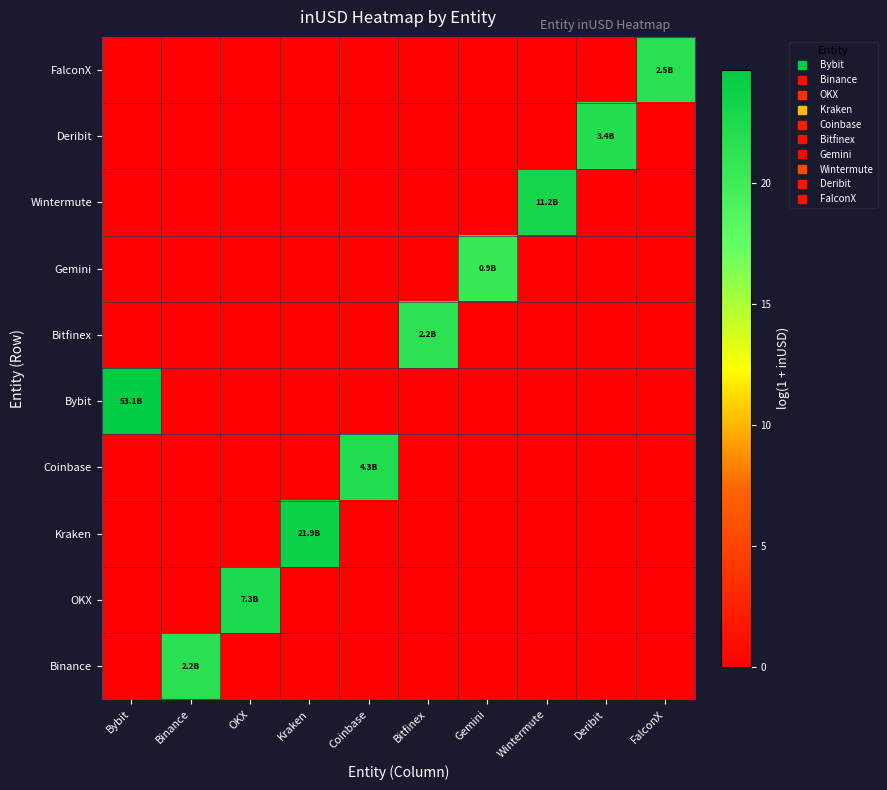

Which label corresponds to the smallest value in the chart?

Bybit